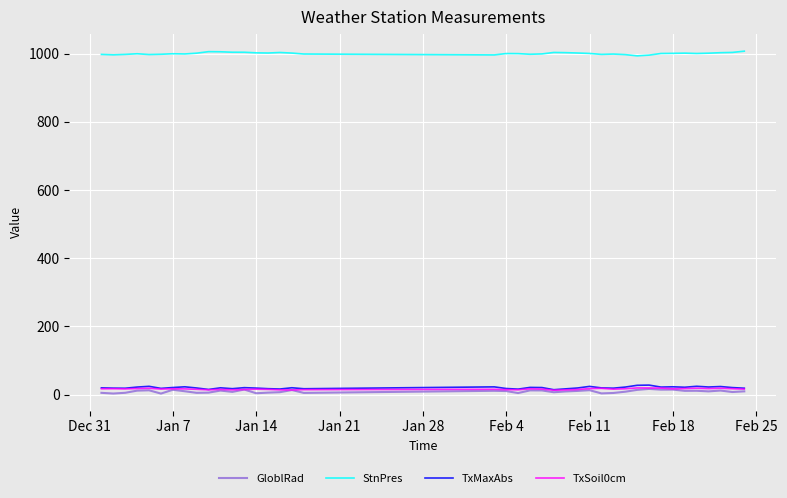

What is the greatest value displayed?

1007.4